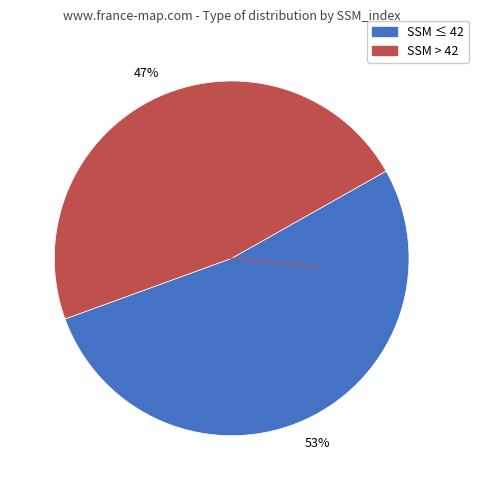

Does any single category account for the majority?

Yes